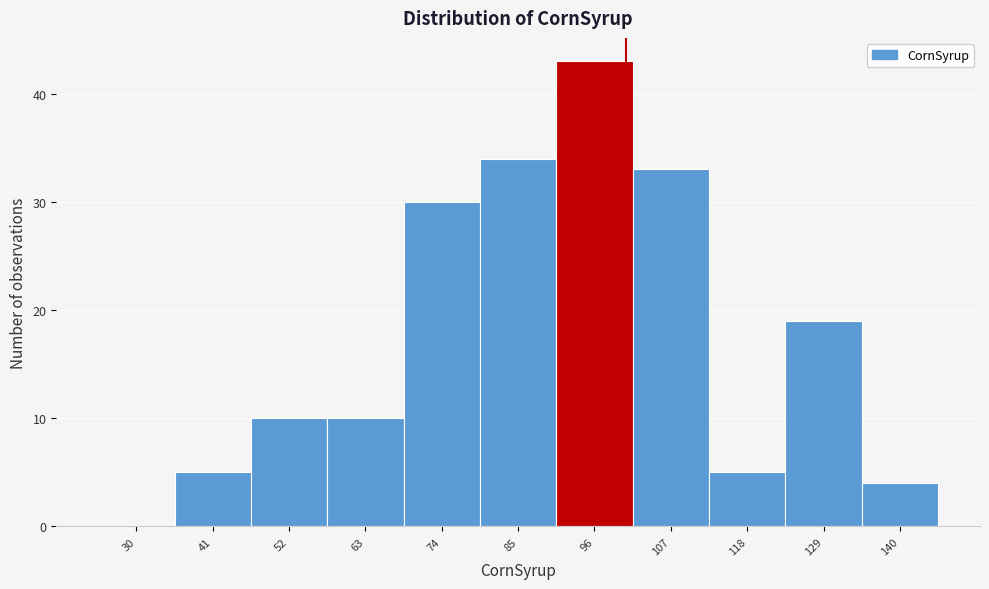

Reading right to left, extract all data points from this chart.

140=4	129=19	118=5	107=33	96=43	85=34	74=30	63=10	52=10	41=5	30=0